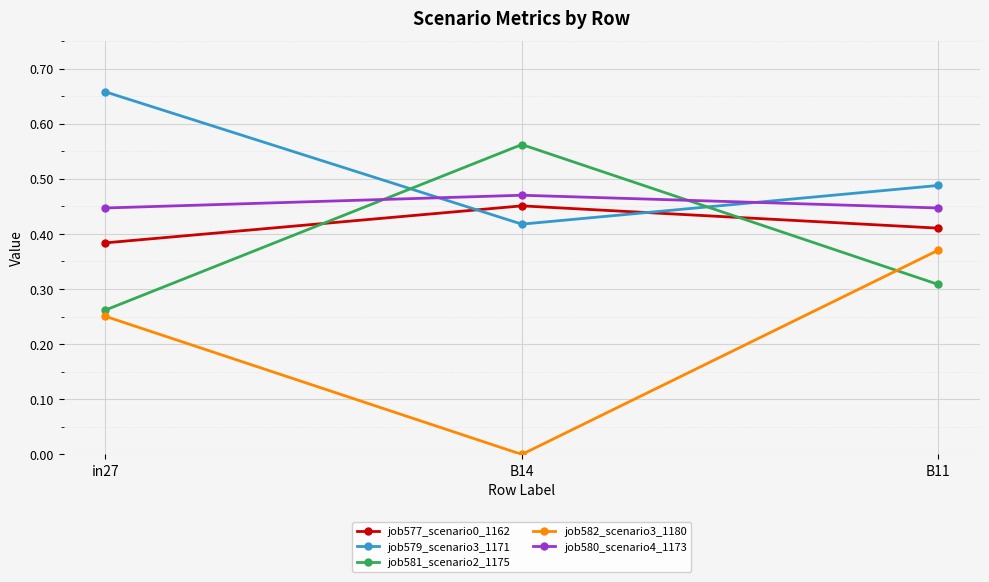

At which category does the chart reach its peak across all series?

in27